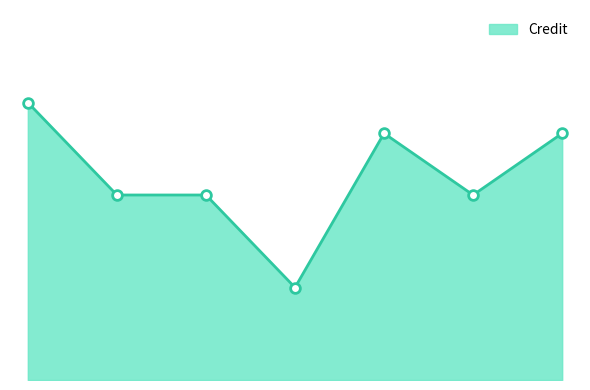

List the labels in order of value, largest first.

1, 5, 7, 2, 3, 6, 4